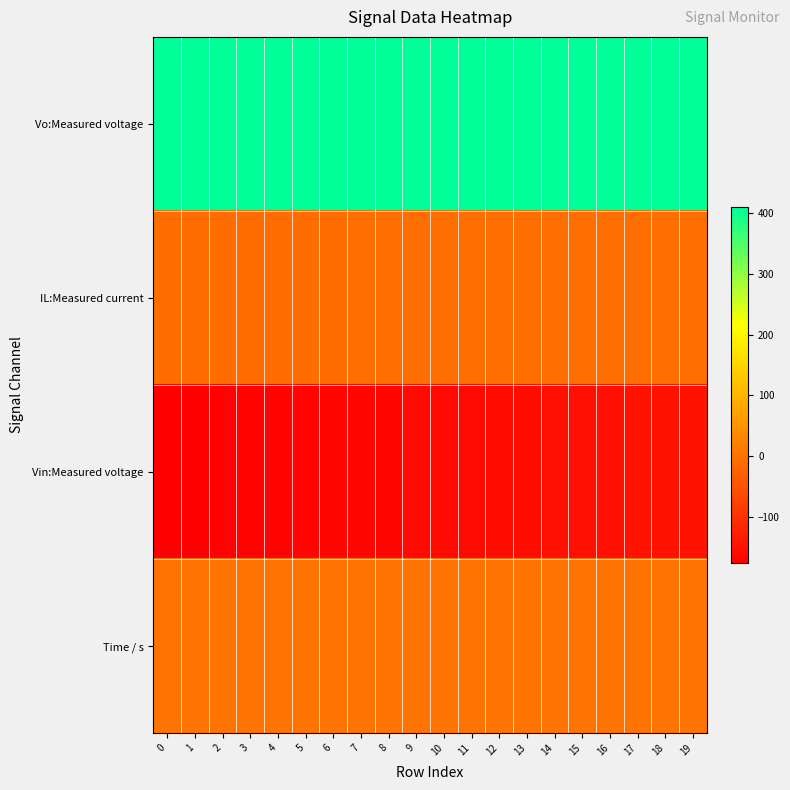

Reading left to right, extract all data points from this chart.

Vo:Measured voltage: 0=410.7	1=410.6	2=410.5	3=410.5	4=410.4	5=410.3	6=410.3	7=410.2	8=410.1	9=410.1	10=410.0	11=409.9	12=409.8	13=409.7	14=409.7	15=409.6	16=409.5	17=409.4	18=409.3	19=409.2
IL:Measured current: 0=-7.3	1=-7.1	2=-7.1	3=-7.1	4=-7.0	5=-6.9	6=-6.8	7=-6.7	8=-6.7	9=-6.7	10=-6.5	11=-6.4	12=-6.4	13=-6.4	14=-6.3	15=-6.2	16=-6.1	17=-6.0	18=-6.0	19=-6.0
Vin:Measured voltage: 0=-176.5	1=-174.9	2=-173.3	3=-171.6	4=-170.0	5=-168.4	6=-166.7	7=-165.1	8=-163.4	9=-161.7	10=-160.1	11=-158.4	12=-156.7	13=-155.0	14=-153.3	15=-151.6	16=-149.9	17=-148.2	18=-146.4	19=-144.7
Time / s: 0=1.1	1=1.1	2=1.1	3=1.1	4=1.1	5=1.1	6=1.1	7=1.1	8=1.1	9=1.1	10=1.1	11=1.1	12=1.1	13=1.1	14=1.1	15=1.1	16=1.1	17=1.1	18=1.1	19=1.1